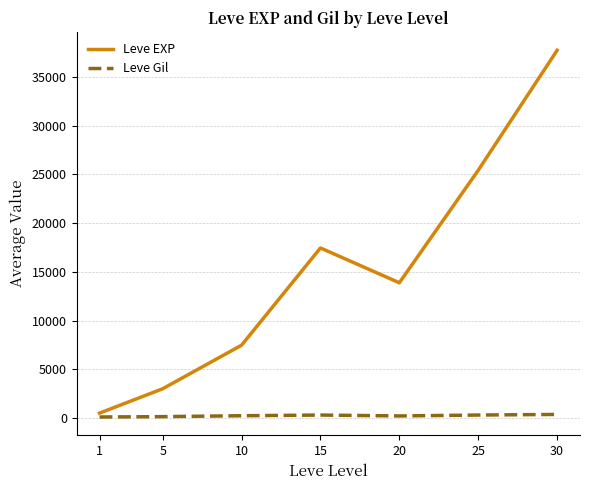

Which series has the widest spread of values?

Leve EXP